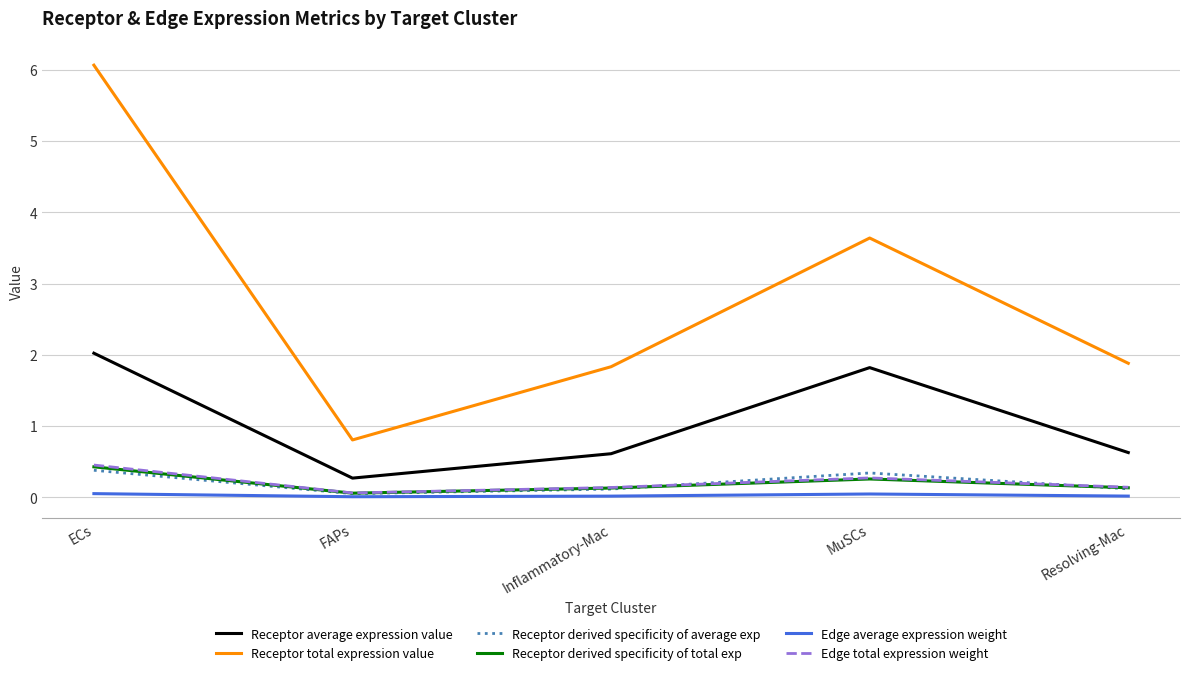

What is the minimum value for Receptor total expression value?

0.8